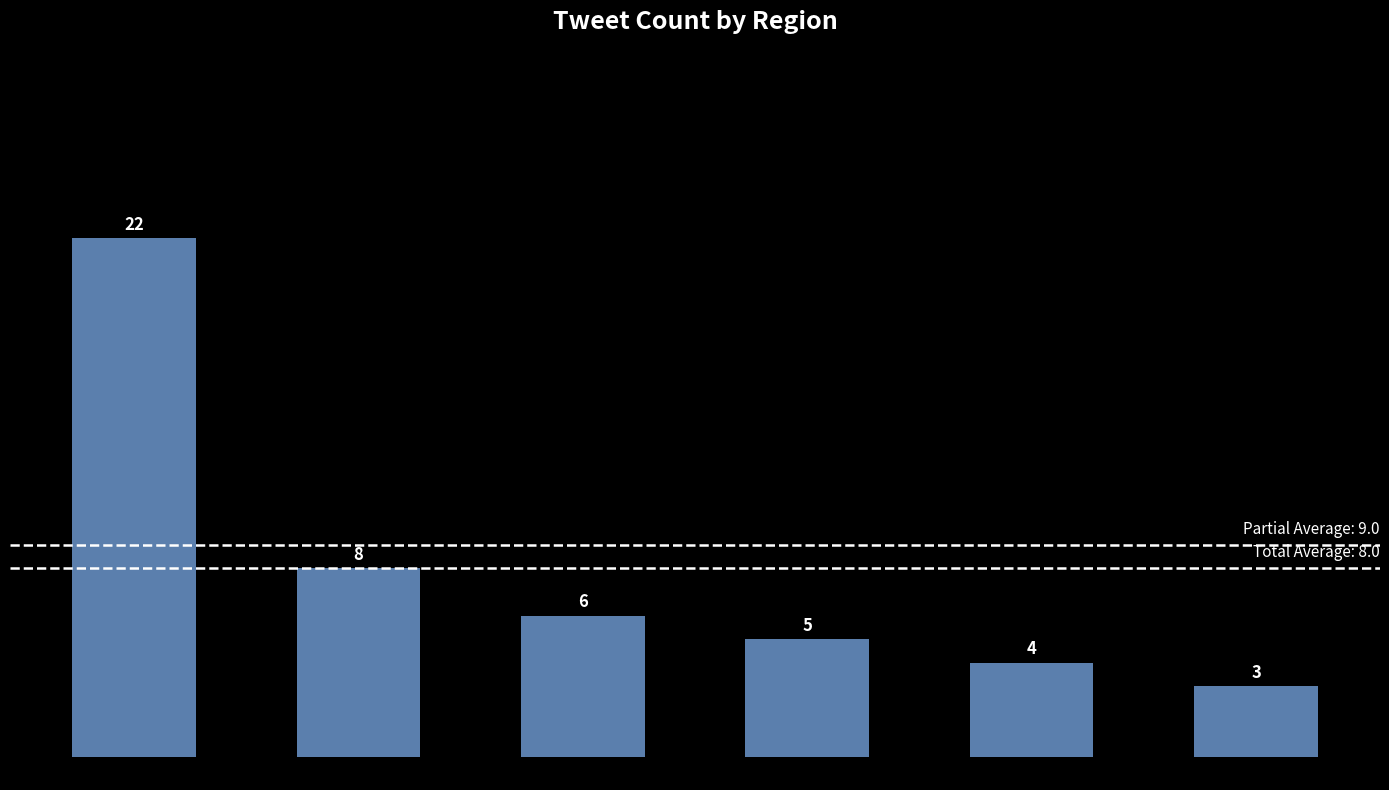

What is the value of the 6th bar from the left?

3